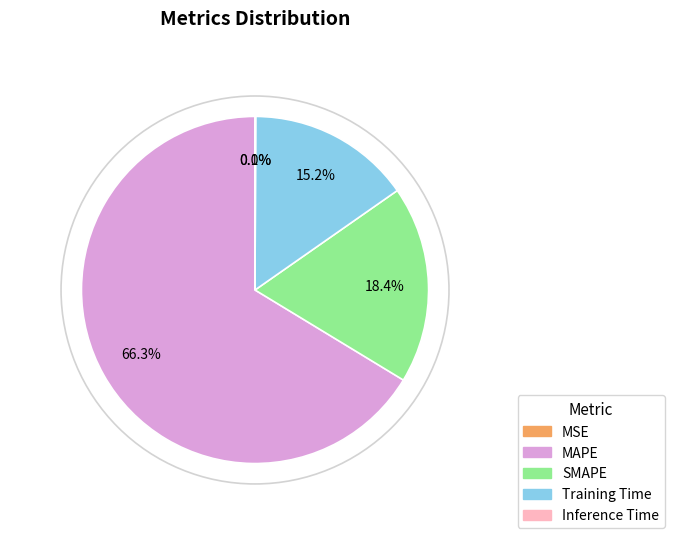

To the nearest percent, what percentage of the pie is SMAPE?

18%